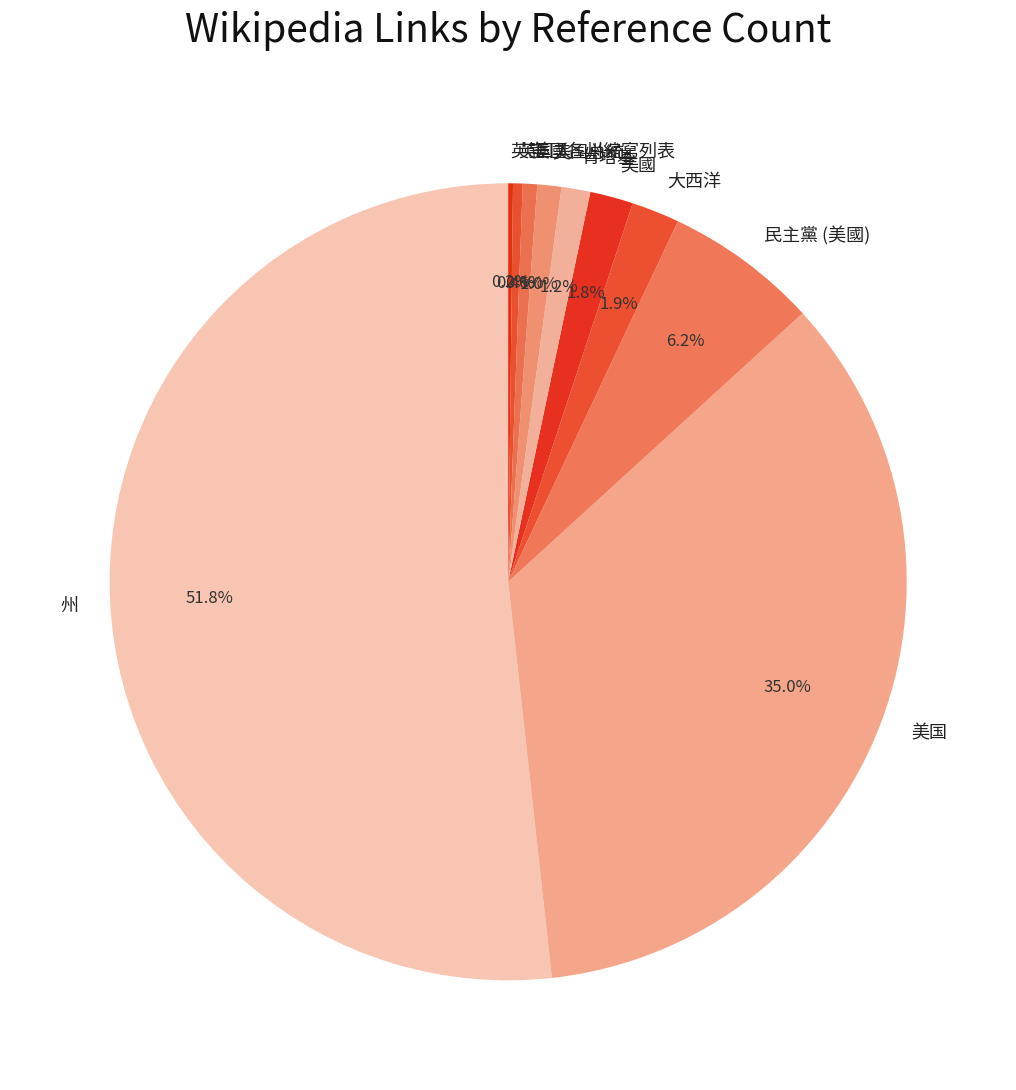

Which category has the biggest portion of the pie?

州